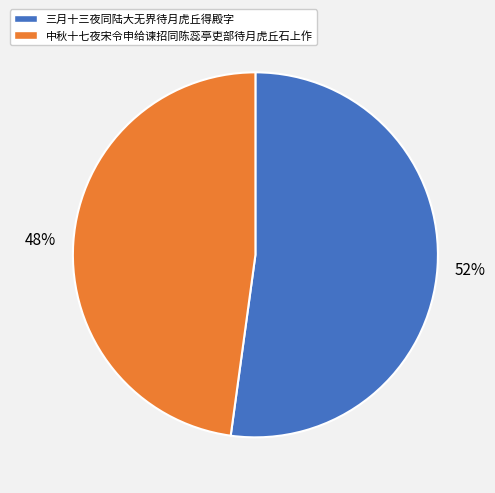

To the nearest percent, what percentage of the pie is 三月十三夜同陆大无界待月虎丘得殿字?

52%